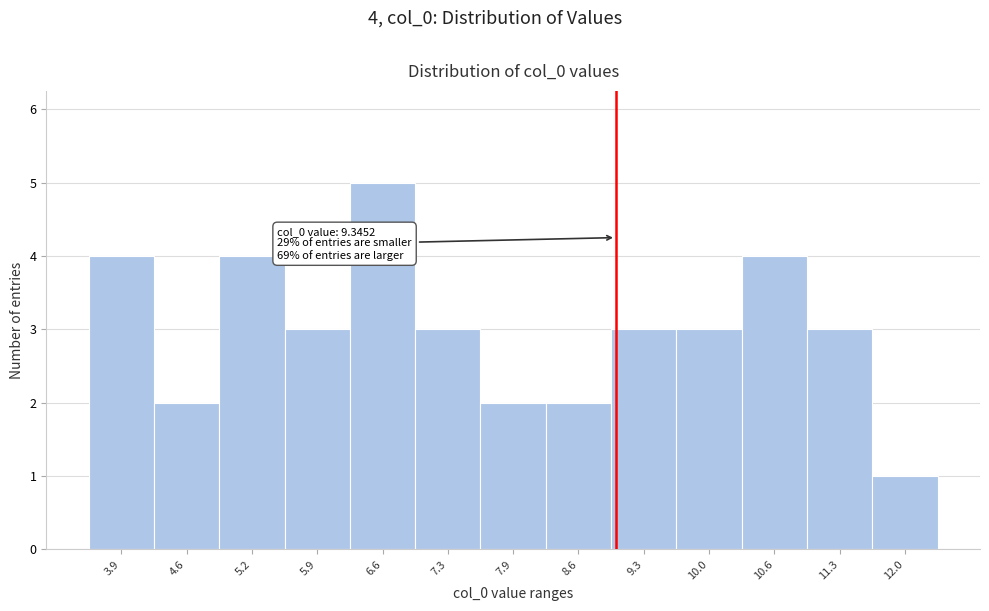

Reading left to right, extract all data points from this chart.

3.9=4	4.6=2	5.2=4	5.9=3	6.6=5	7.3=3	7.9=2	8.6=2	9.3=3	10.0=3	10.6=4	11.3=3	12.0=1